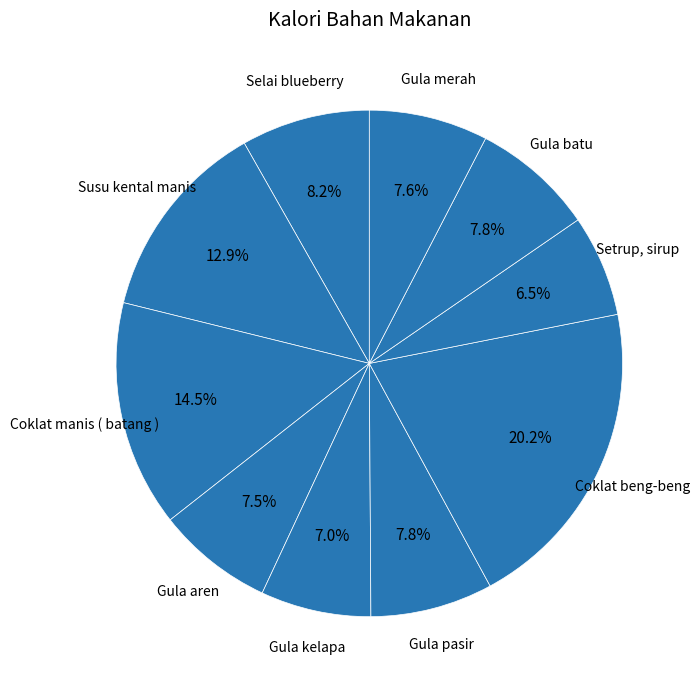

To the nearest percent, what is the difference between the largest and smallest slice percentages?

14%